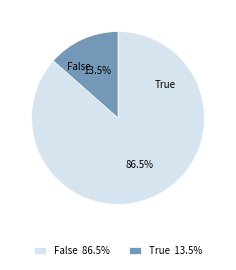

Does True 13.5% account for over 50% of the chart?

No